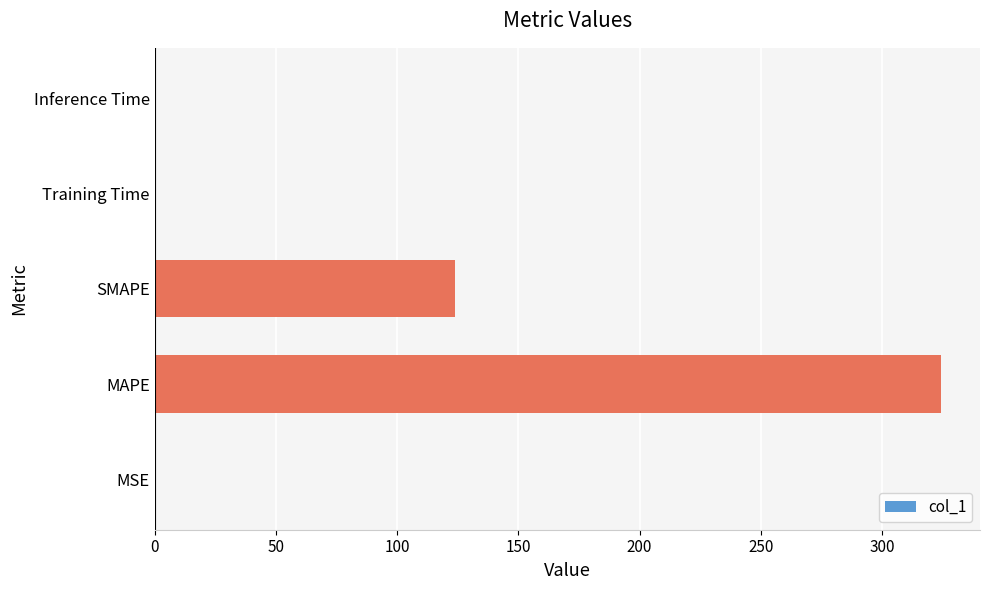

What is the average value?

89.7